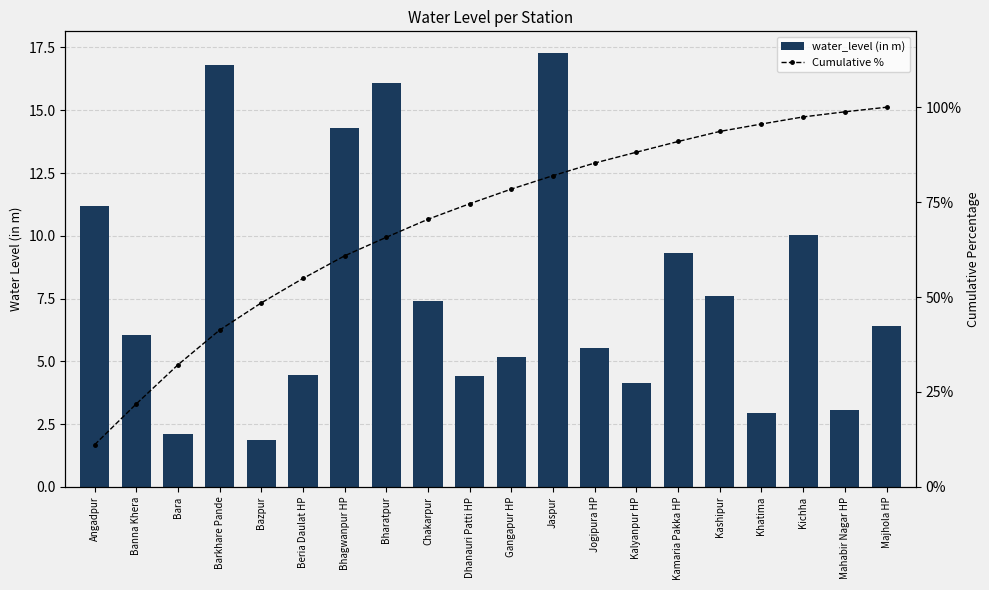

Reading right to left, transcribe all the data shown in this chart.

water_level (in m): 6.4	3.0	10.0	2.9	7.6	9.3	4.1	5.5	17.3	5.2	4.4	7.4	16.1	14.3	4.5	1.9	16.8	2.1	6.0	11.2
Cumulative %: 100.0	98.8	97.5	95.6	93.6	91.0	88.2	85.3	82.0	78.4	74.6	70.5	65.7	60.9	54.9	48.5	41.3	32.1	21.8	11.1